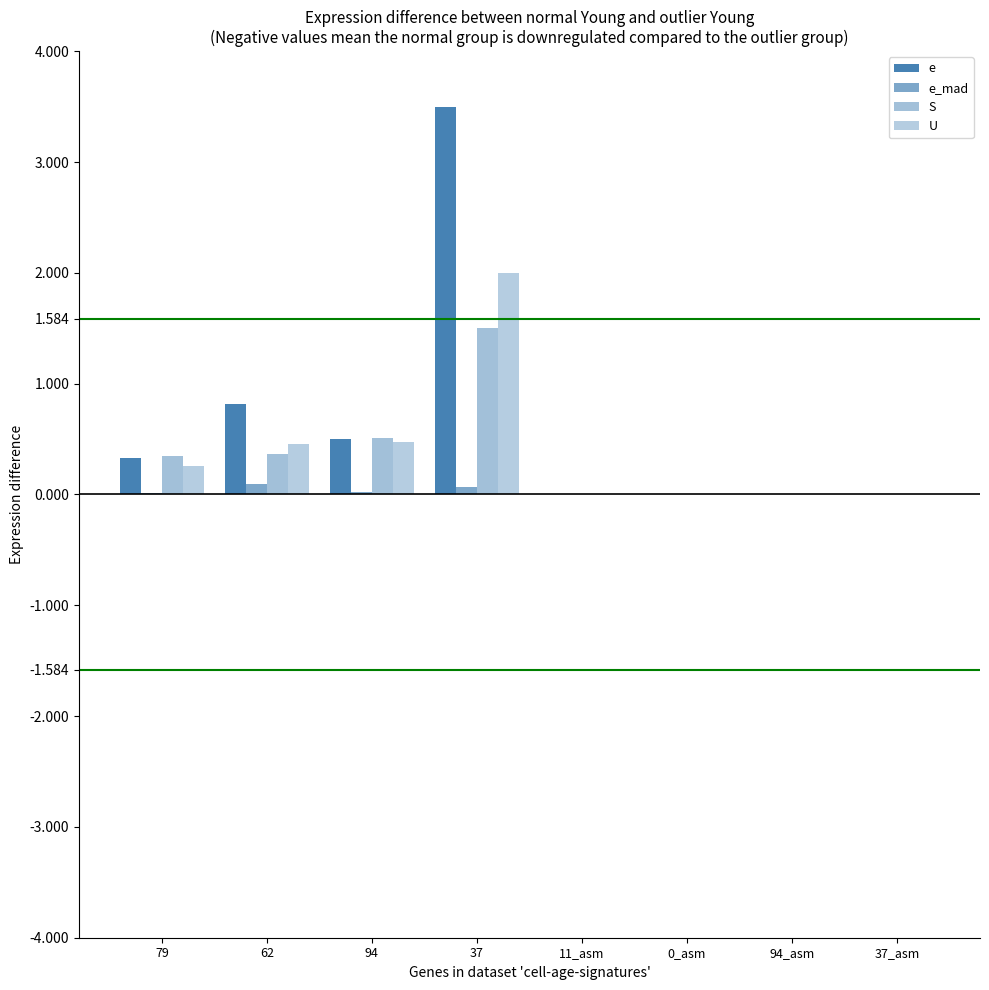

Count the number of data series in this chart.

4